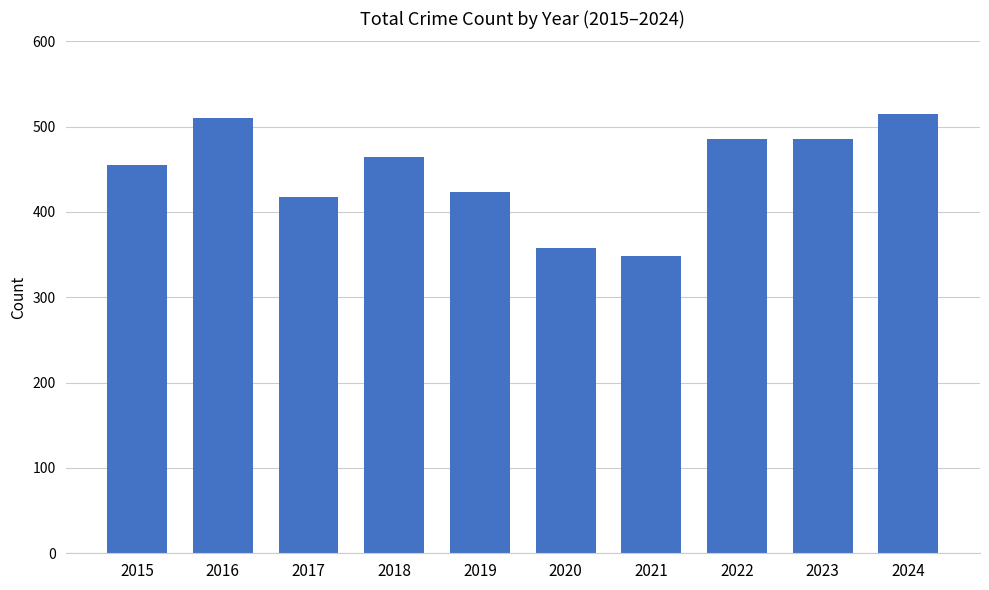

What is the value of the 1st bar from the left?

455